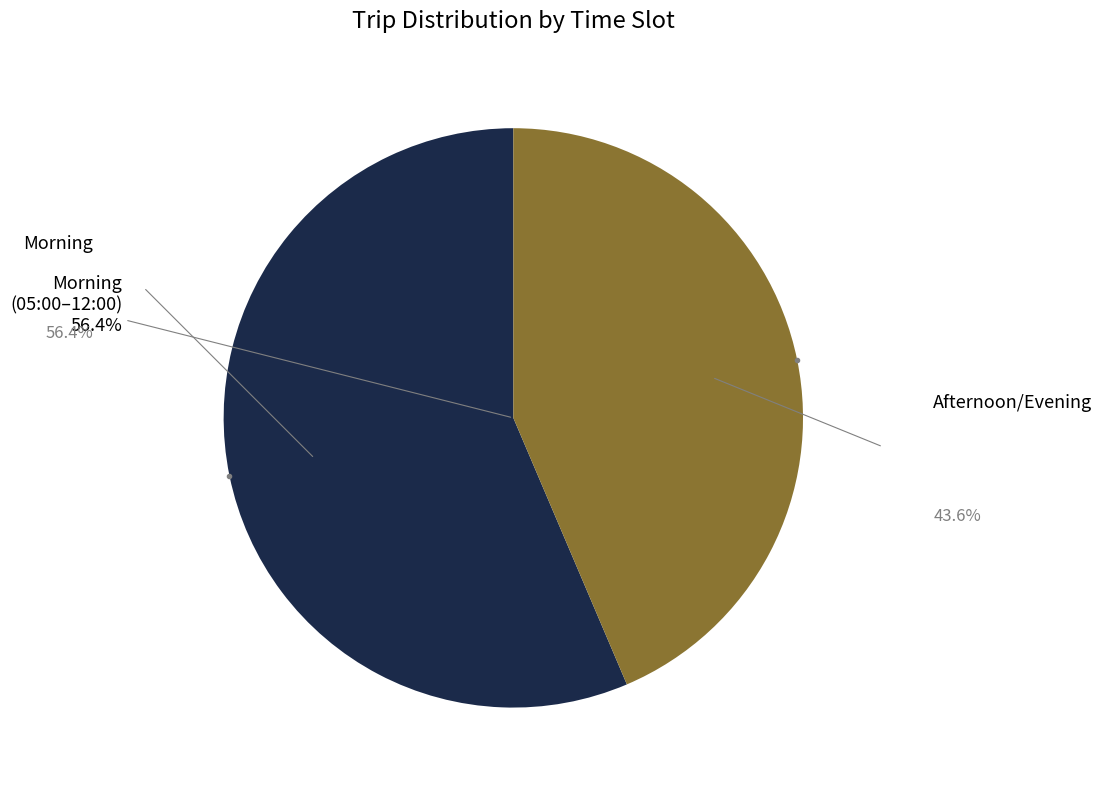

Combined, do 22:00-23:00 and 13:00-14:00 account for over 50%?

No